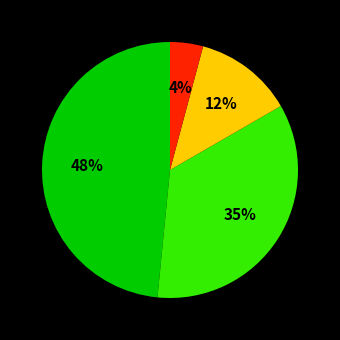

How many segments does this pie chart have?

4